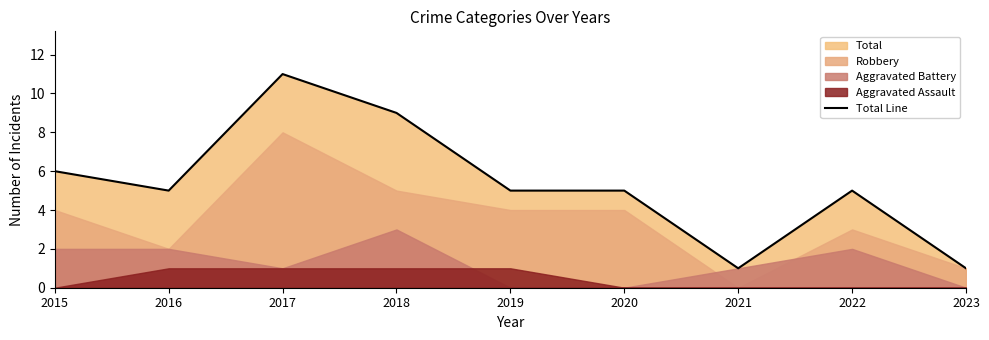

Rank the categories by value from highest to lowest.

2017, 2018, 2015, 2016, 2019, 2020, 2022, 2021, 2023